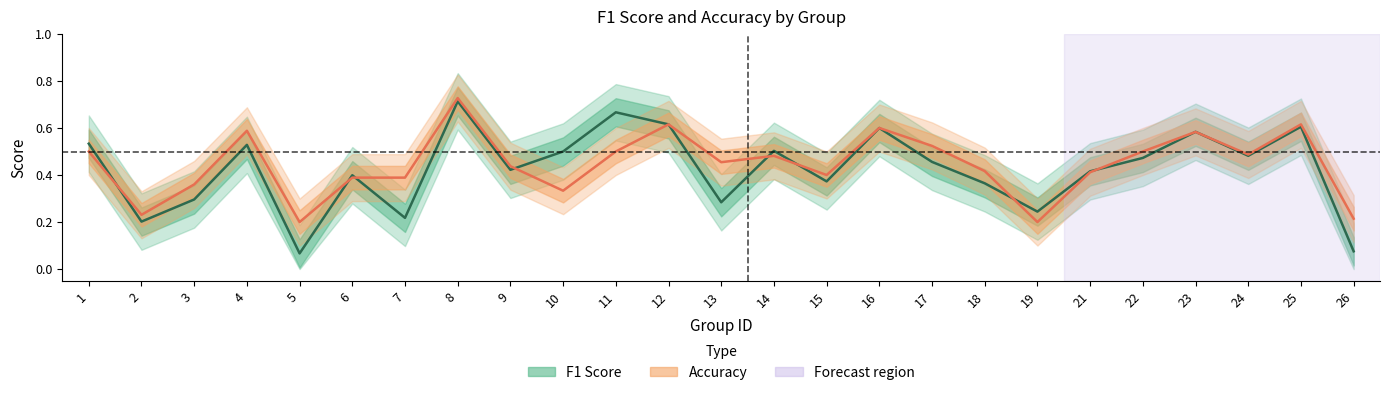

How many intersections are there between Accuracy and F1 Score?

10